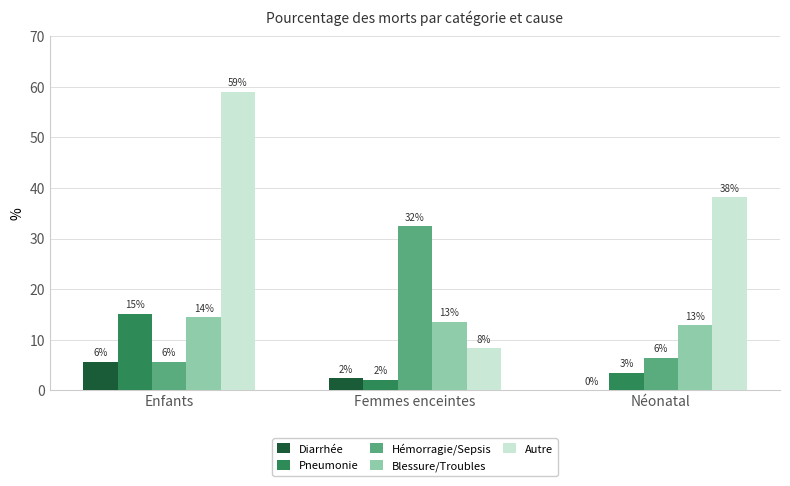

Are the bars grouped side by side (vs. stacked)?

Yes